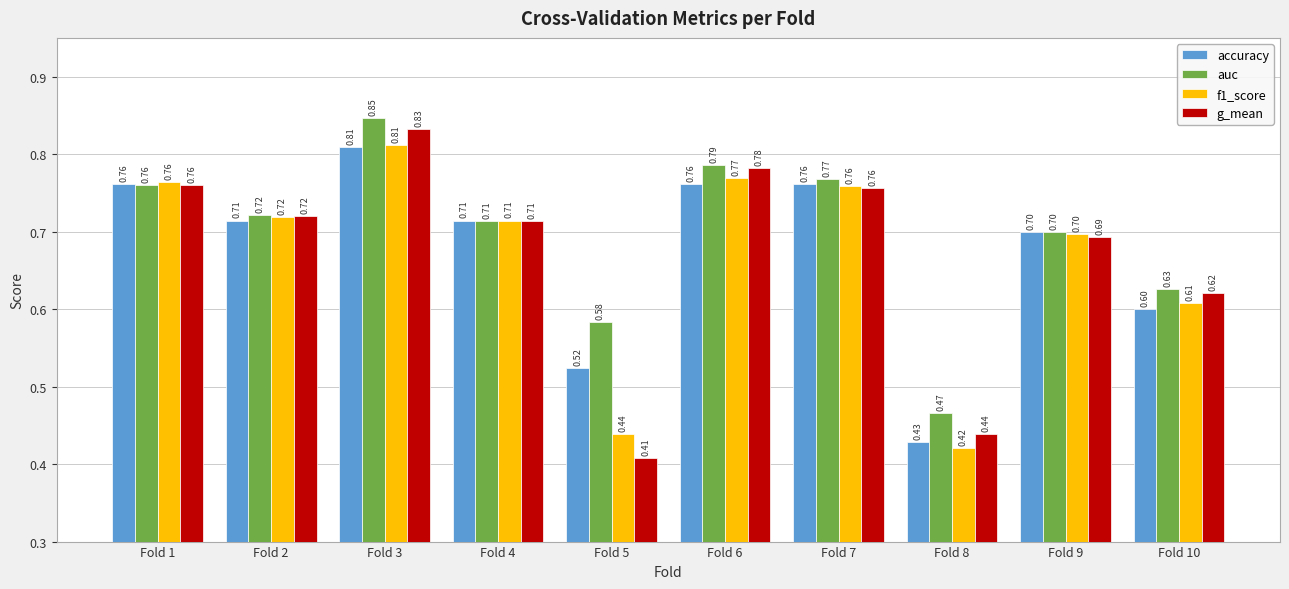

Between Fold 5 and Fold 7, which series saw the biggest shift?

g_mean